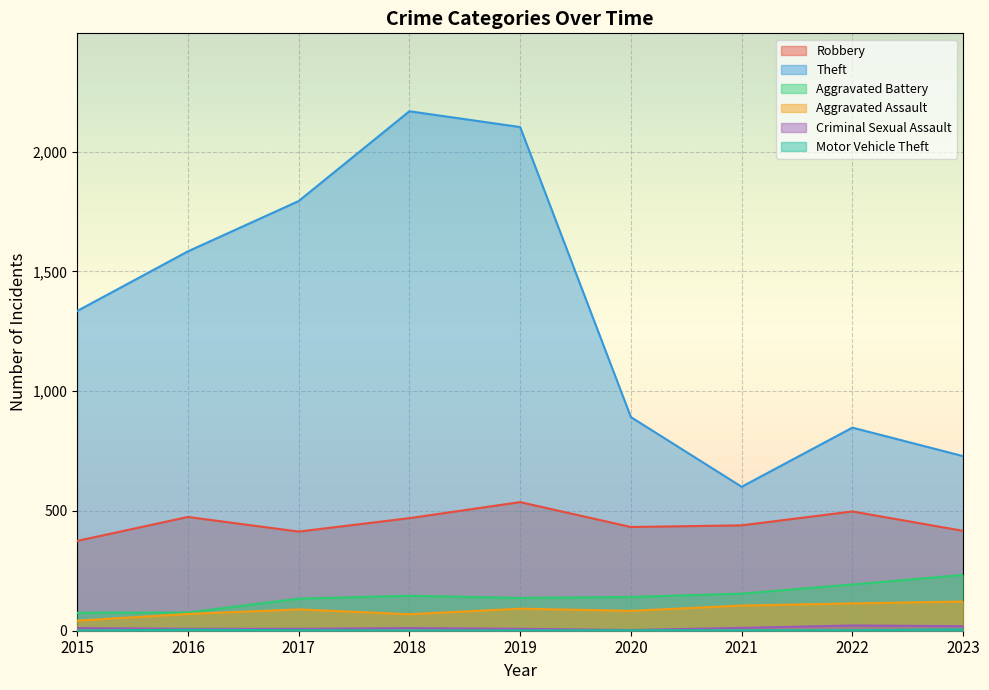

Is it true that Aggravated Battery equals 155 at 2021?

True